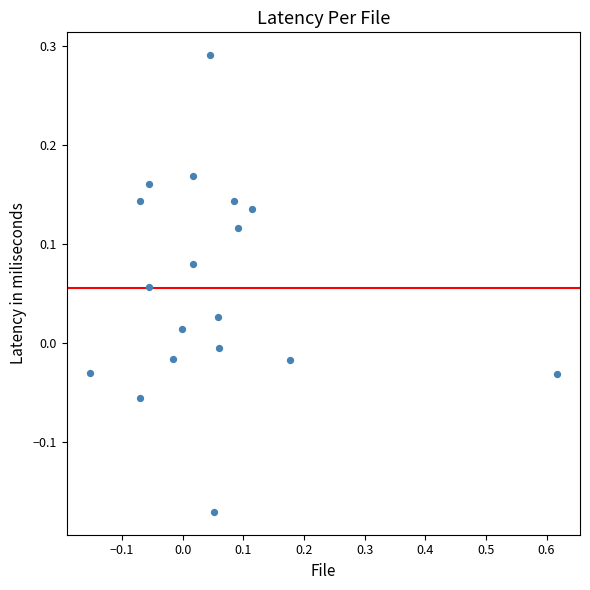

What is the range of X values (max minus min)?

0.8